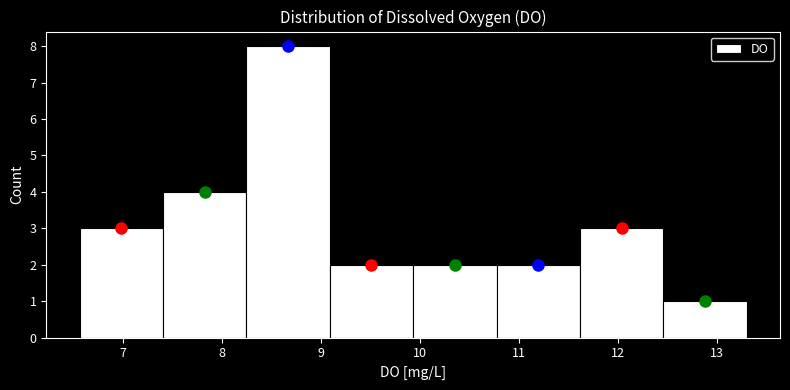

How tall is the bar that spans 12.5 to 13.3 on the x-axis? Neither the bar edges nor the heights are printed on the chart, so give them approximately, as read against the axes.

1